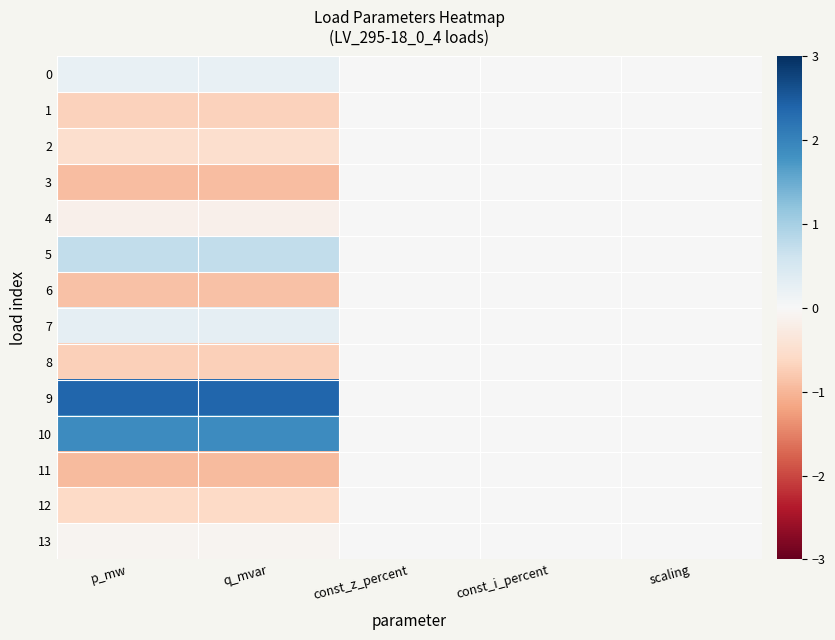

Which series has the largest total across all categories?

9